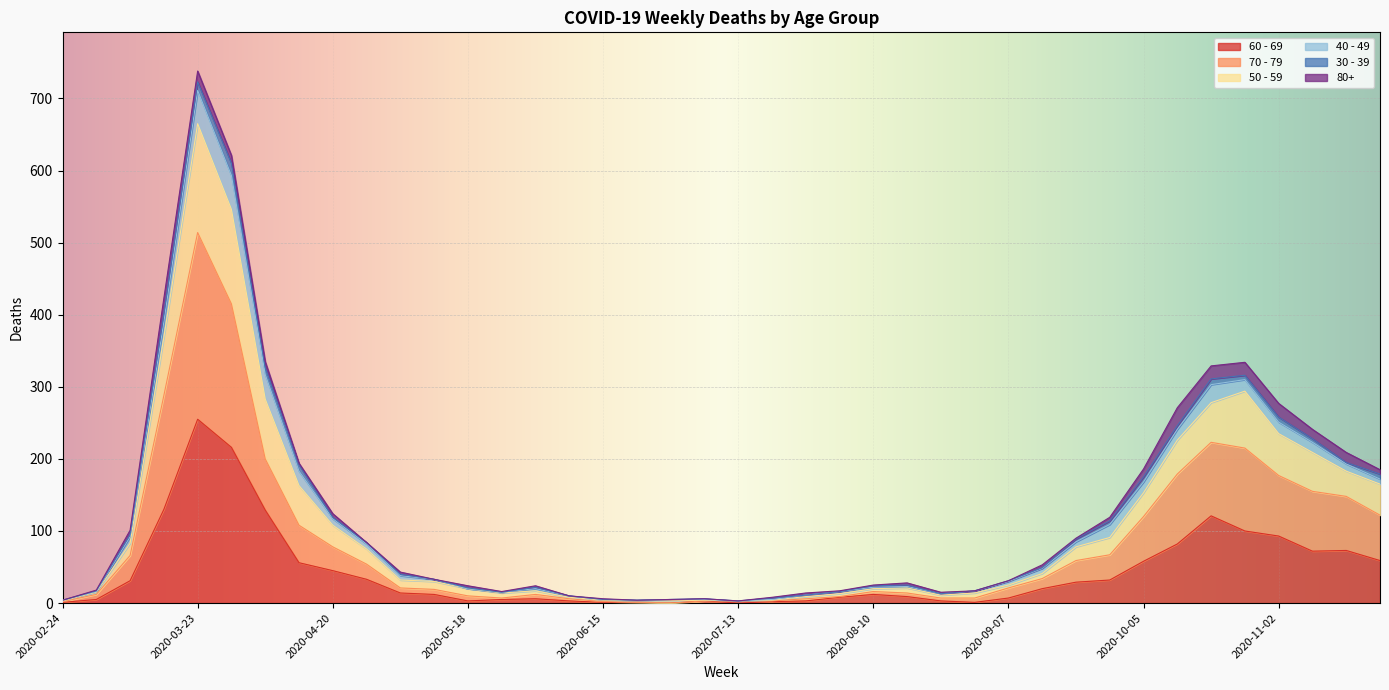

True or false: 70 - 79 has a value of 3 at 2020-07-13.

True